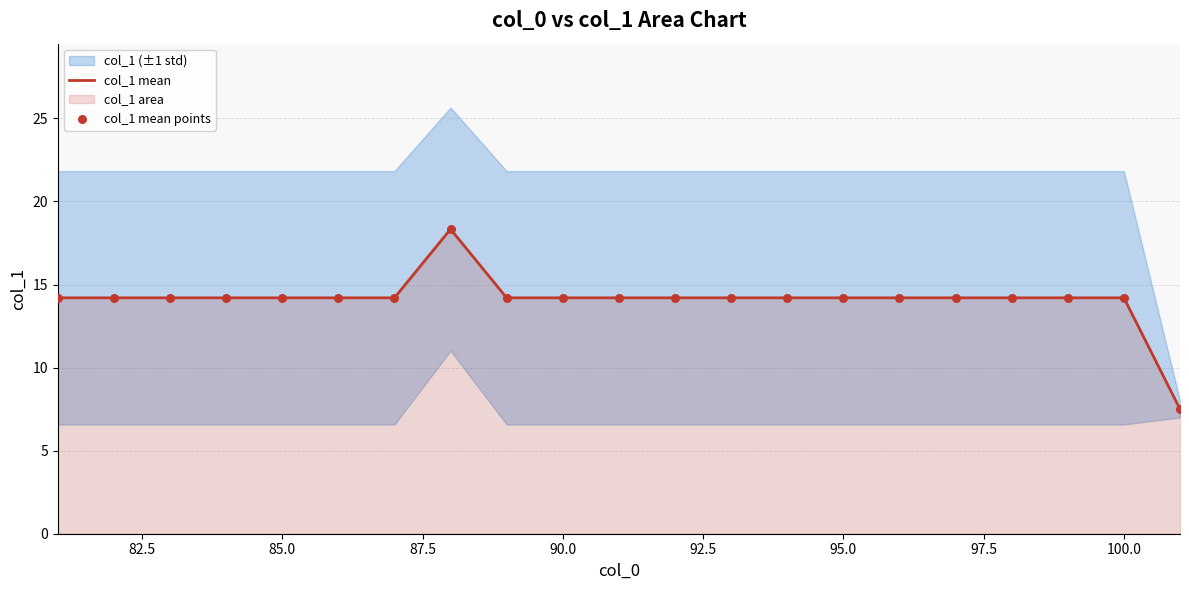

At how many categories does at least one series exceed 13?

20